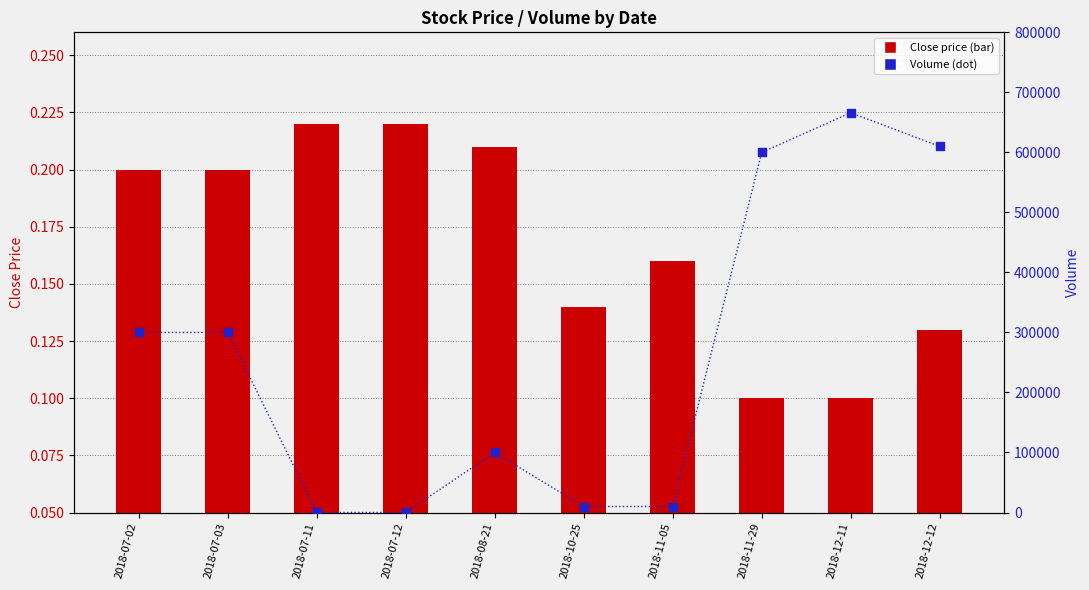

Is the value of Close at 2018-12-12 greater than the value of Volume at 2018-07-11?

No